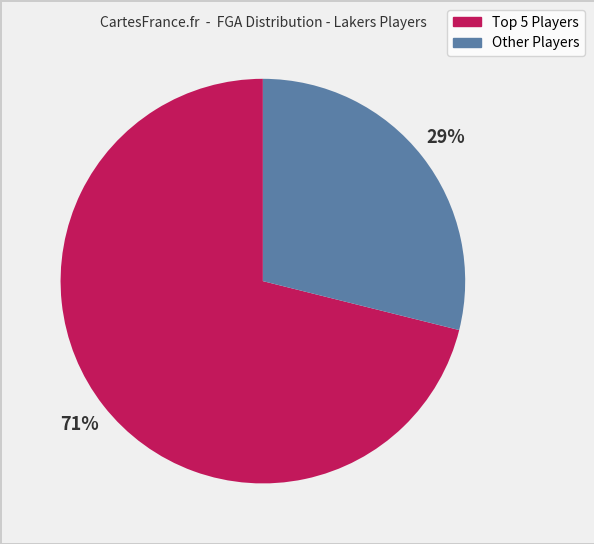

Which category has the smallest portion of the pie?

Other Players